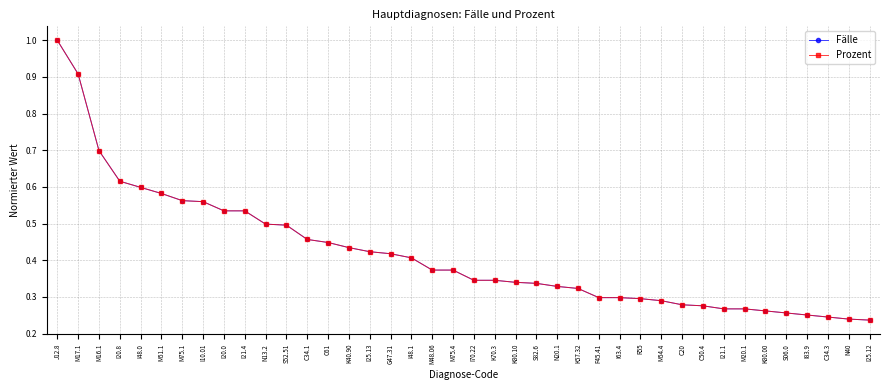

What is the total value across all series at K70.3?

0.7